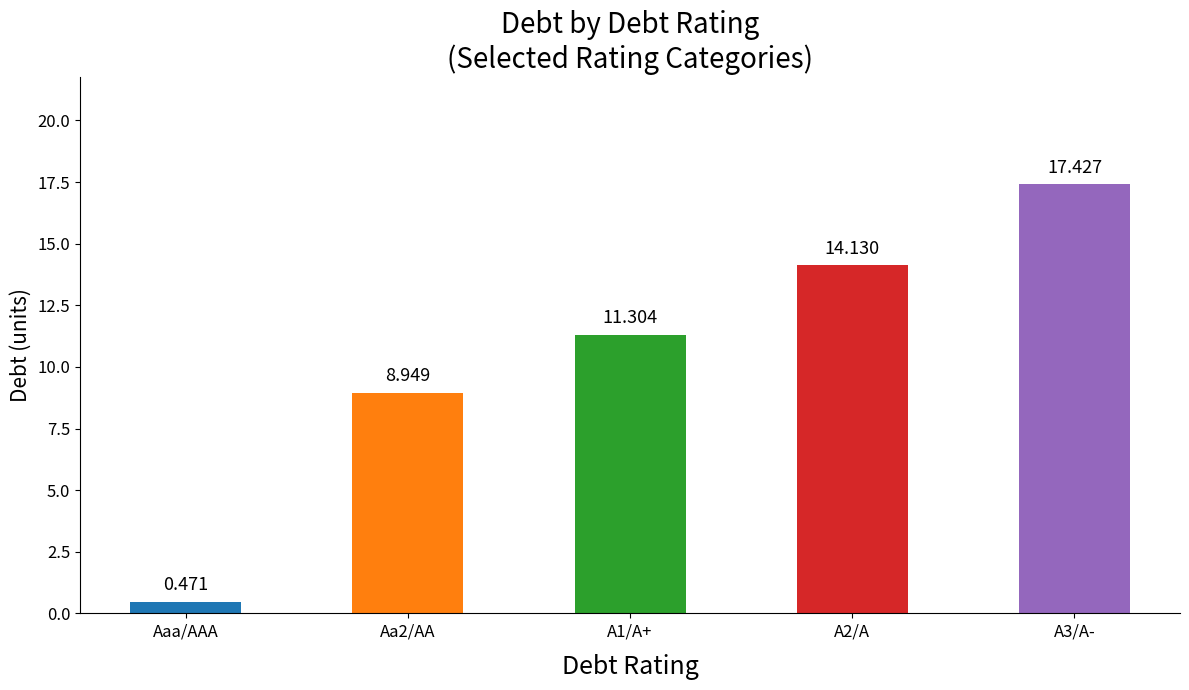

True or false: the data shows 17.3 at A1/A+.

False